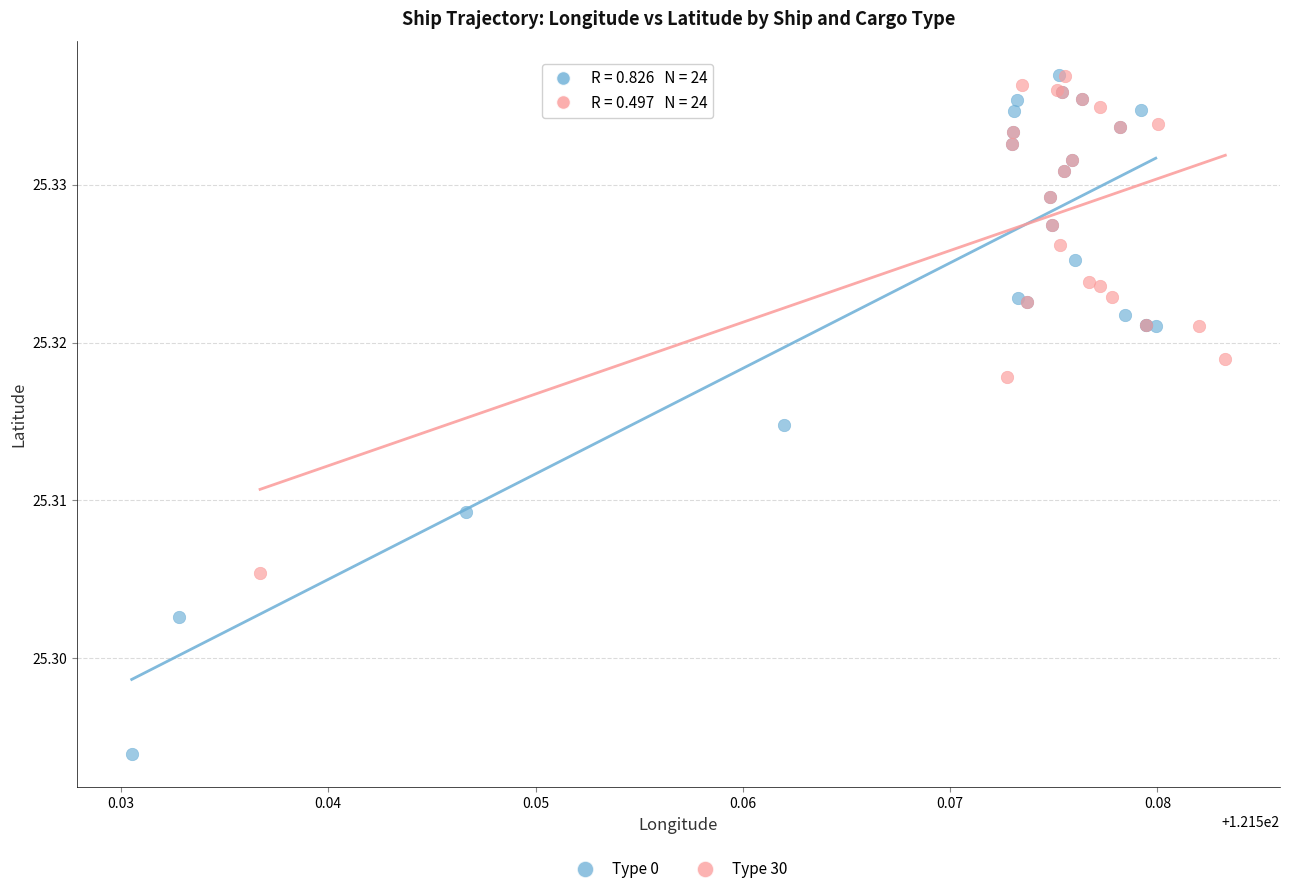

Which series contains the lowest Y value?

Type 0